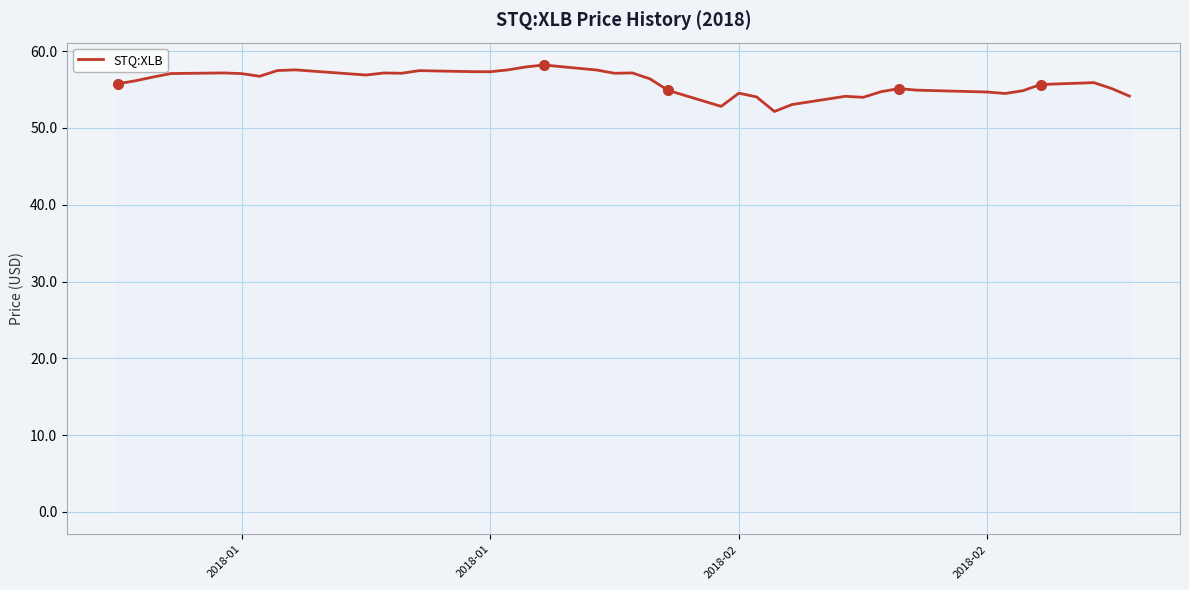

What is the greatest value displayed?

58.2